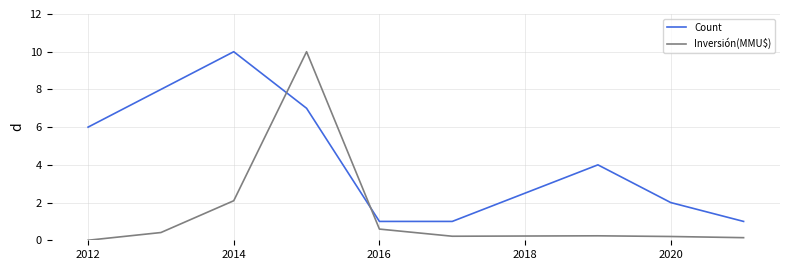

Which series has the largest range (max minus min)?

Inversión(MMU$)